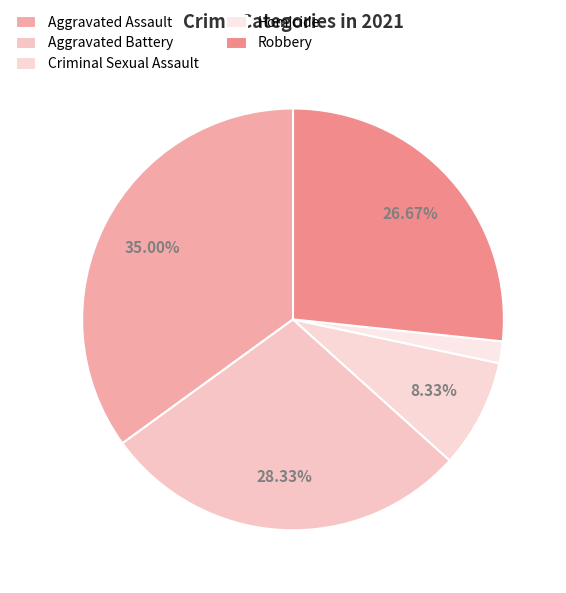

How many slices are in this pie chart?

5